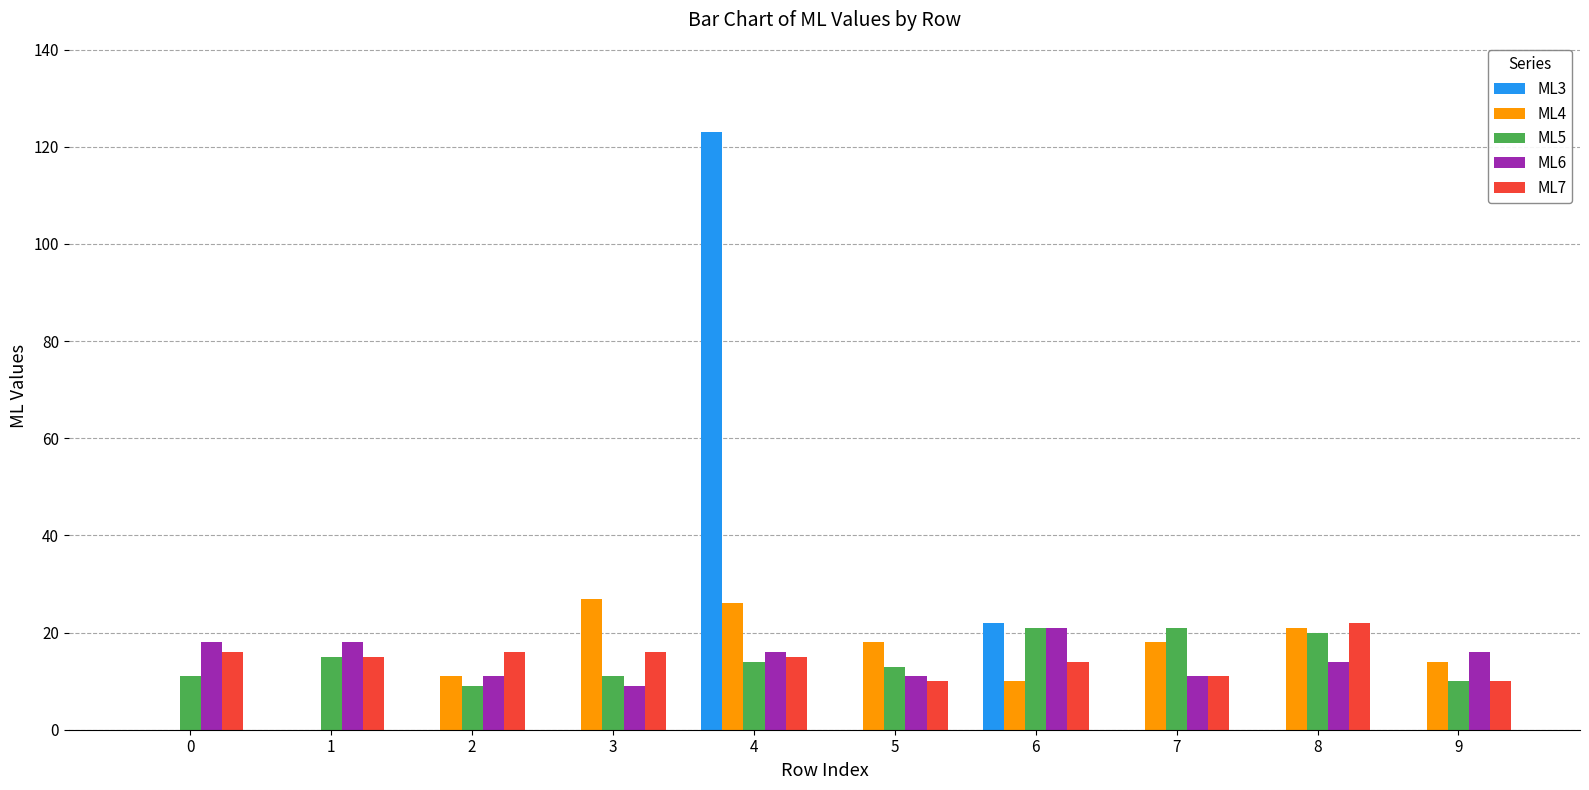

Is the value of ML3 at 4 greater than the value of ML5 at 5?

Yes